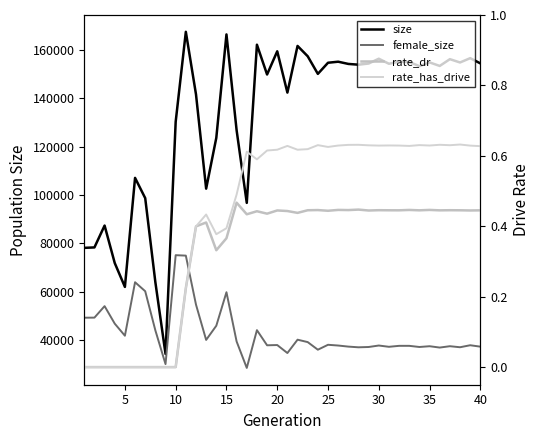

True or false: size and female_size cross at least once.

False